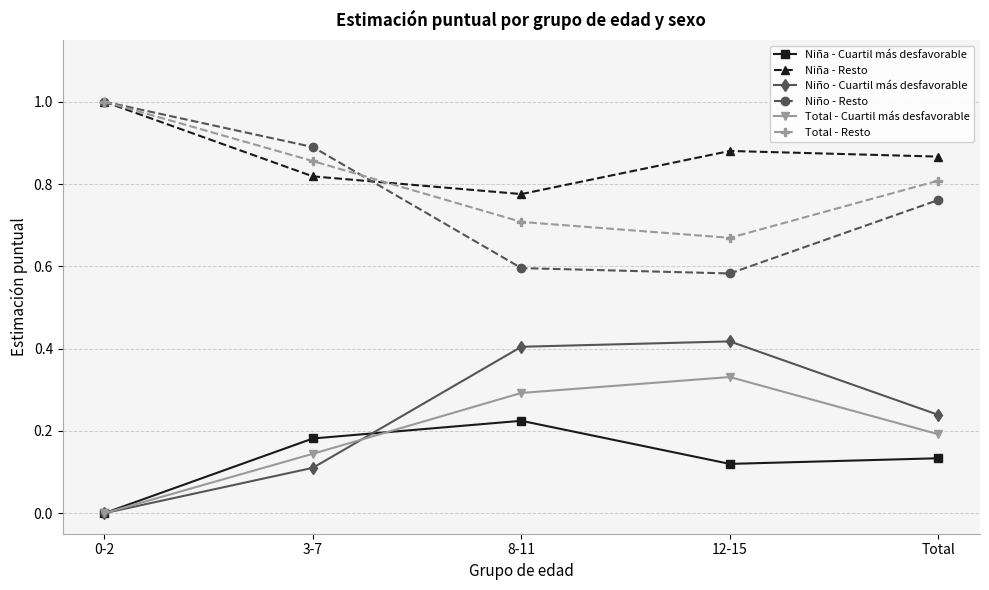

What is the spread (max minus min) of values at 0-2?

1.0